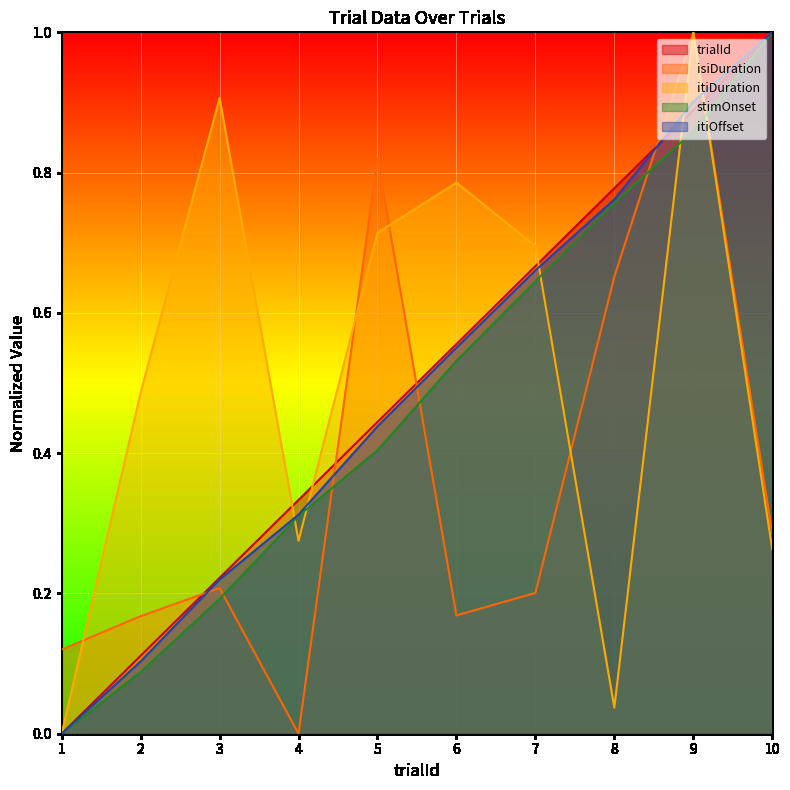

Rank the categories by stimOnset value from lowest to highest.

1, 2, 3, 4, 5, 6, 7, 8, 9, 10